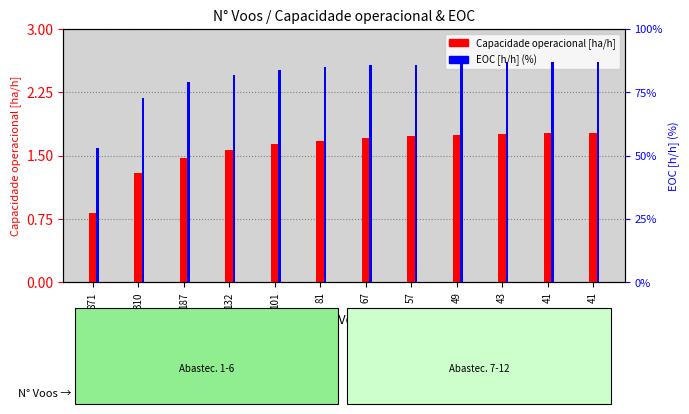

What is the maximum value shown in the chart?

87.0